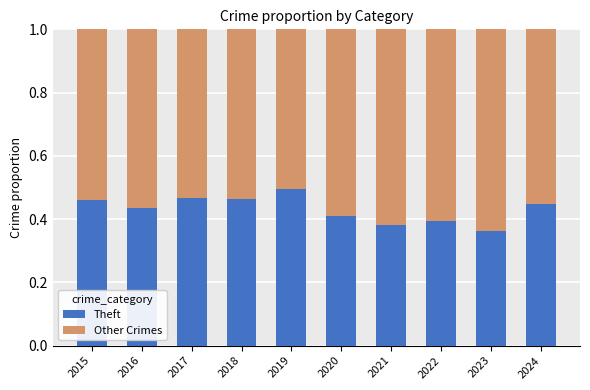

True or false: Theft has a value of 0.7 at 2015.

False